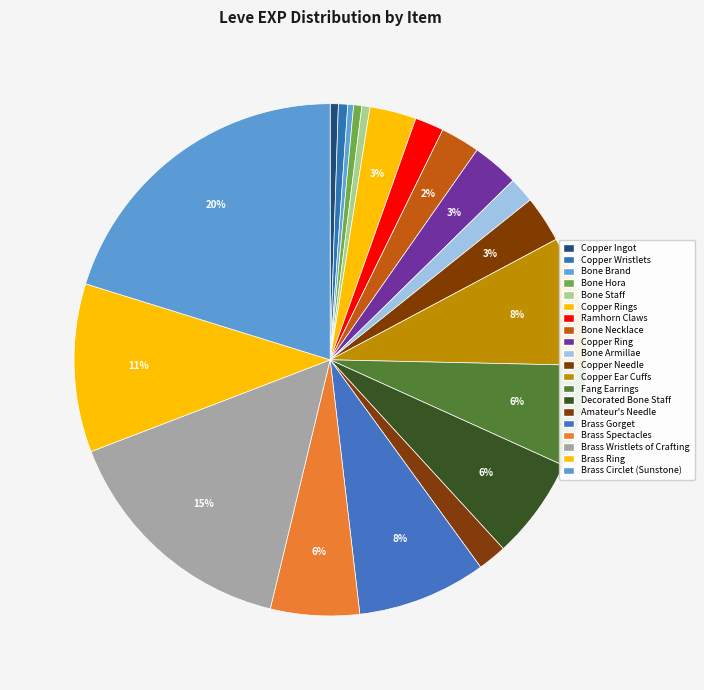

Which slice is the largest?

Brass Circlet (Sunstone)